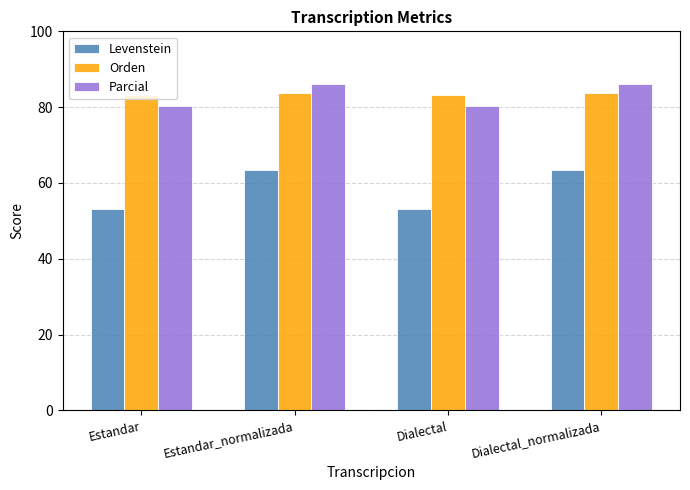

How many data points in Parcial are less than 86?

2